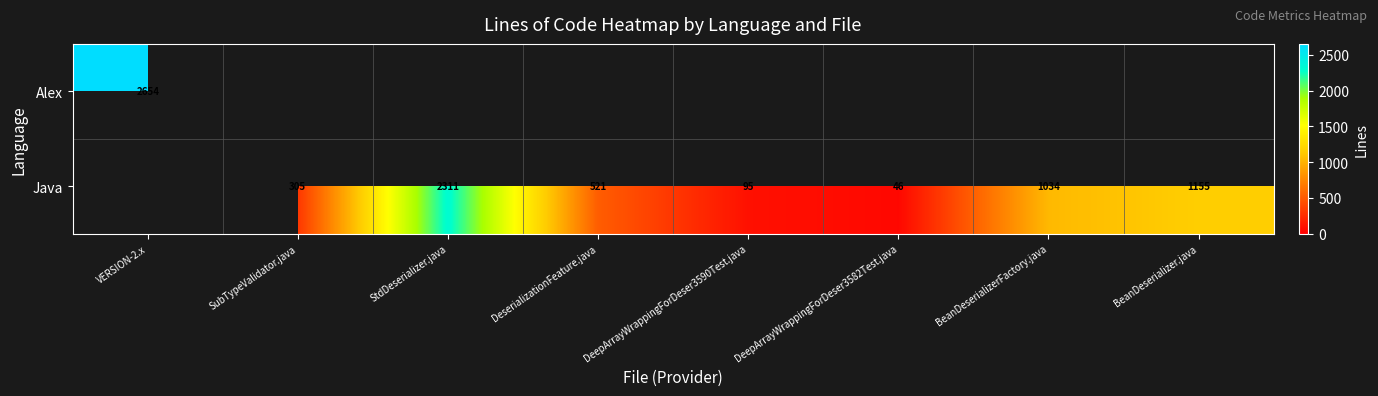

The value of Java at BeanDeserializerFactory.java is 652. True or false?

False